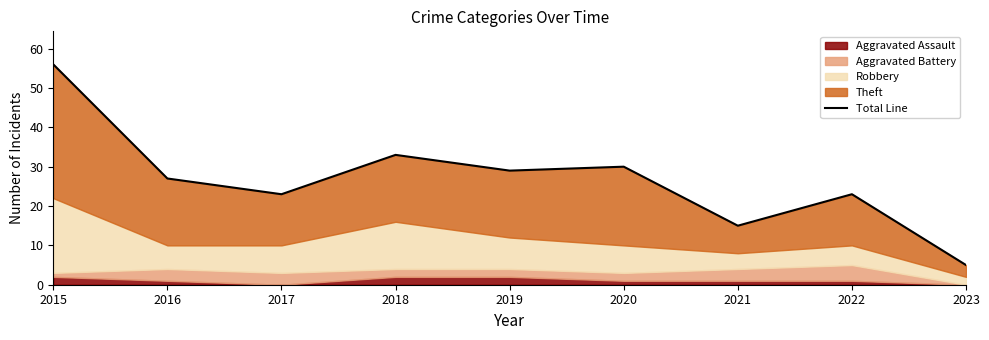

Which category has the lowest value across all series?

2023